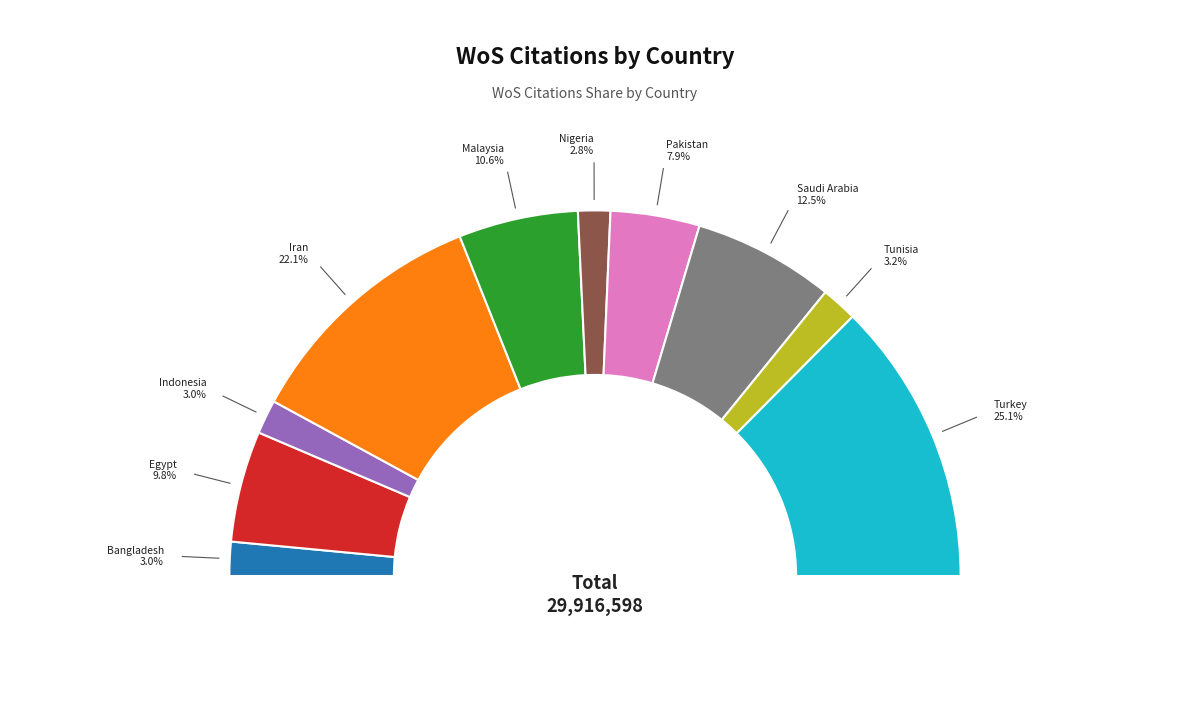

Is it true that Iran is 36% of the pie?

False